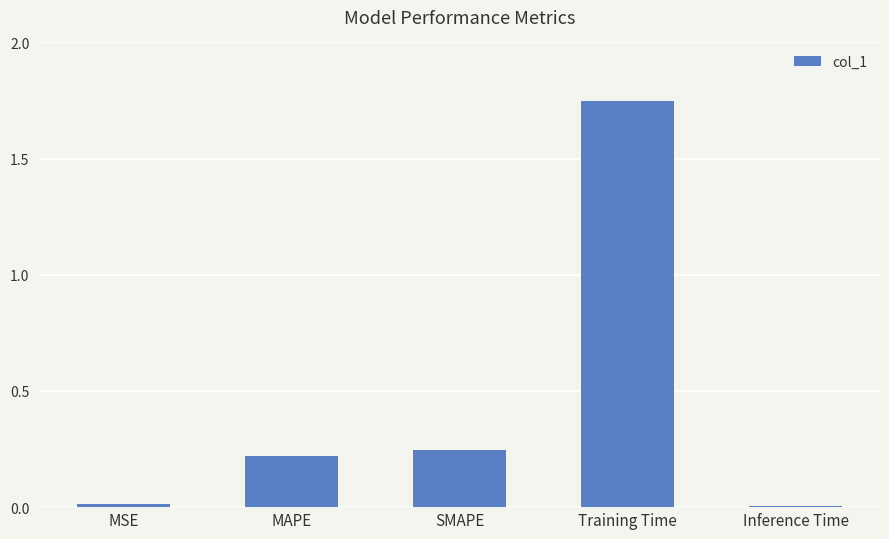

Which has a higher value, MSE or Training Time?

Training Time